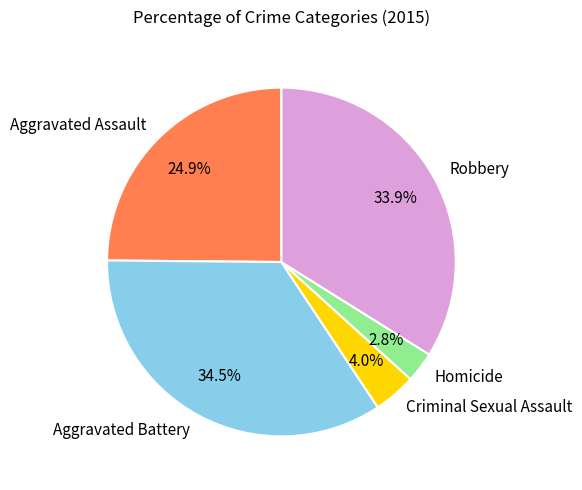

Combined, do Robbery and Aggravated Assault account for over 50%?

Yes